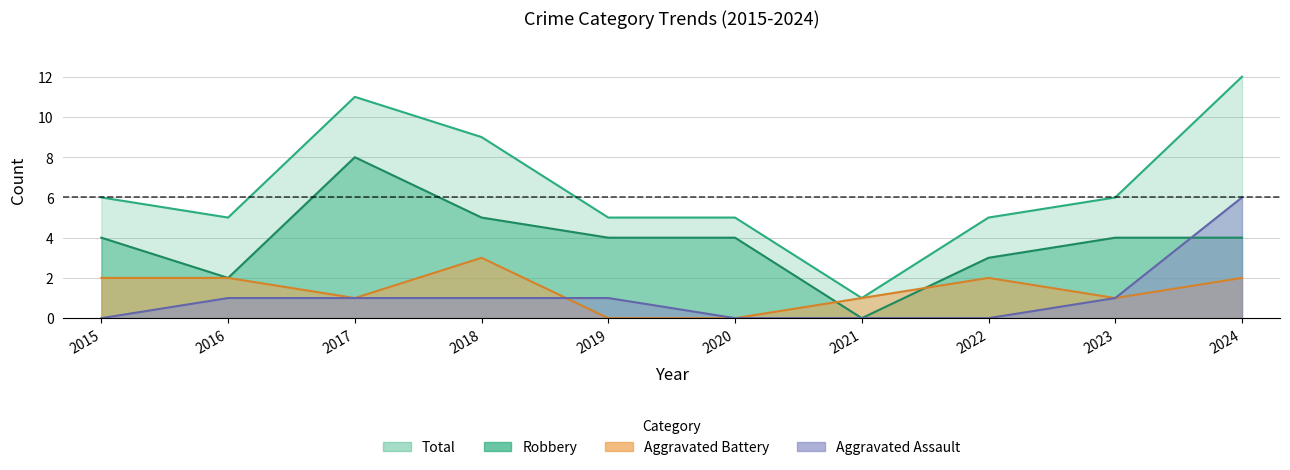

At which category does Total reach its first local valley?

2016